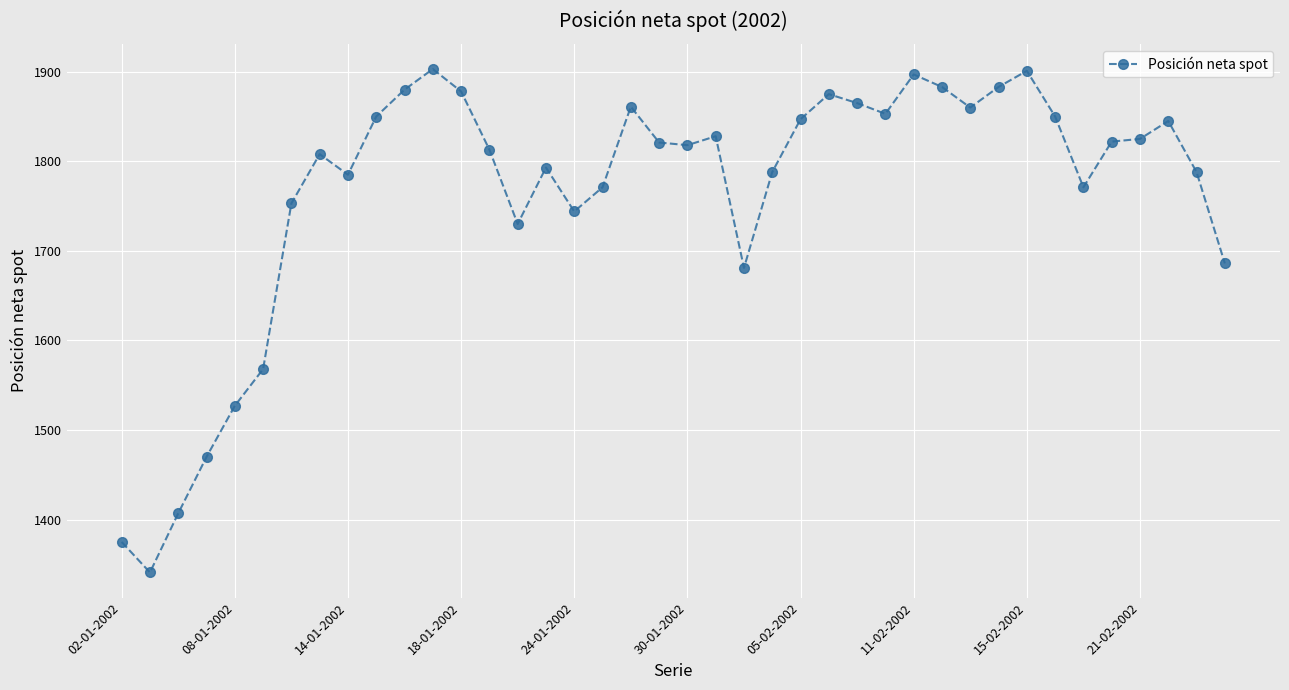

What is the smallest value displayed?

1341